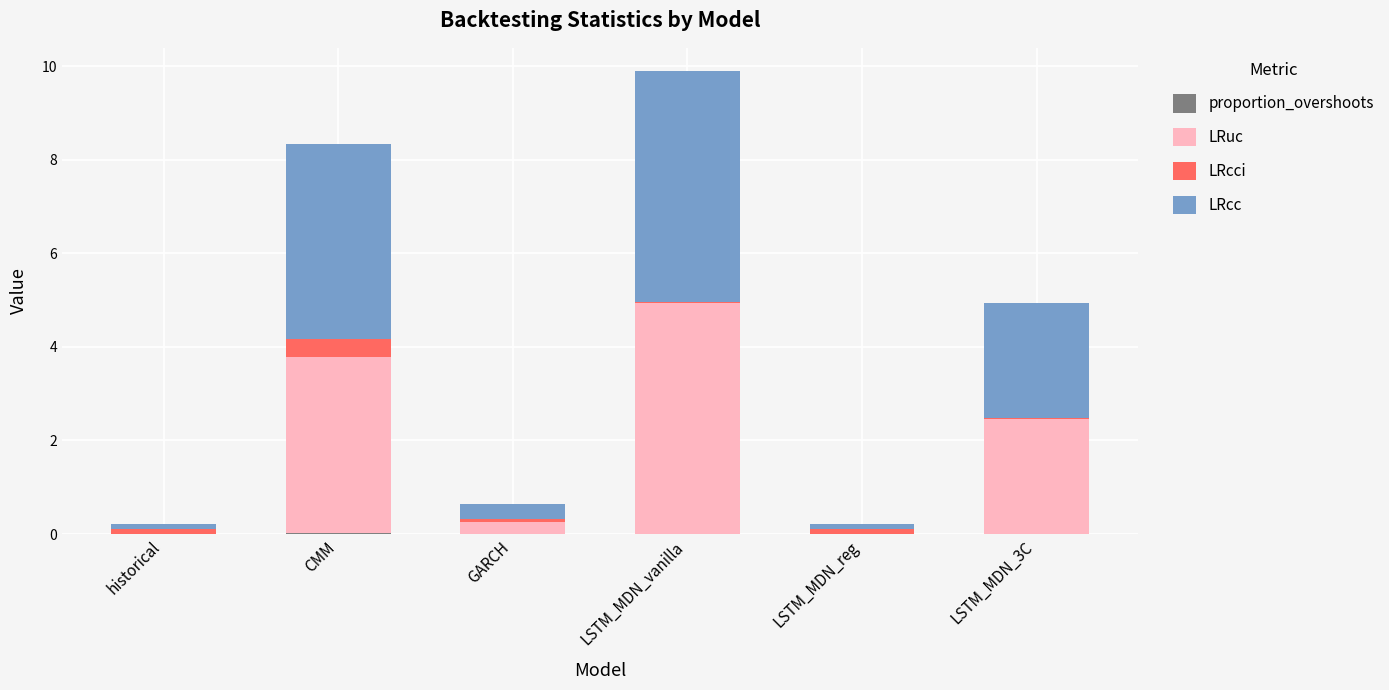

At which category is the sum across all series the highest?

LSTM_MDN_vanilla